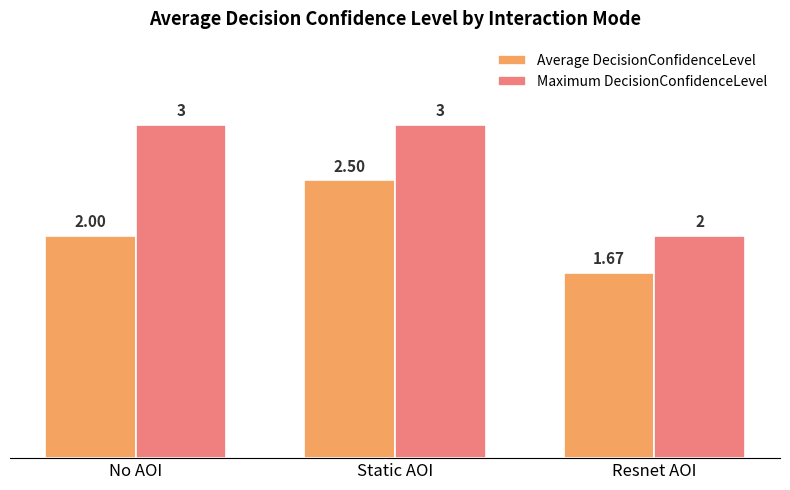

Which series changed the most between No AOI and Static AOI?

Average DecisionConfidenceLevel